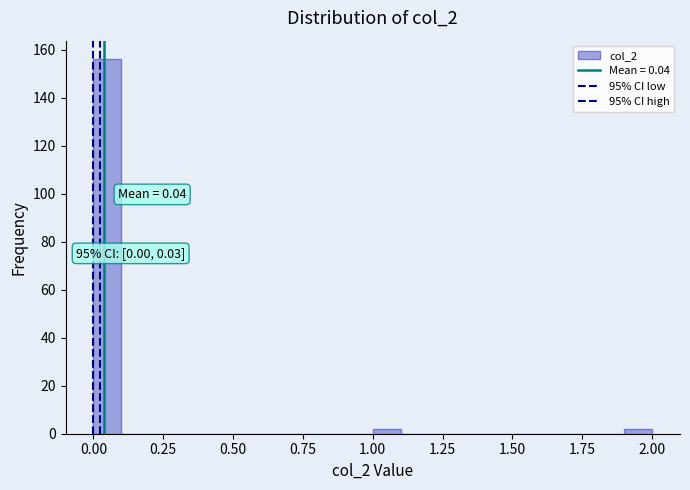

Read against the x-axis, roughly where is the centre of the tallest bar?

0.05